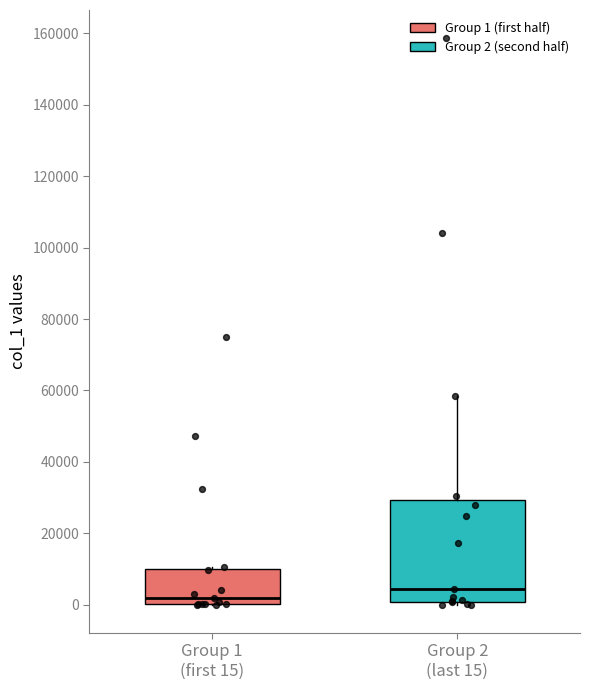

Which box has the lowest median line?

Group 1 (first 15)